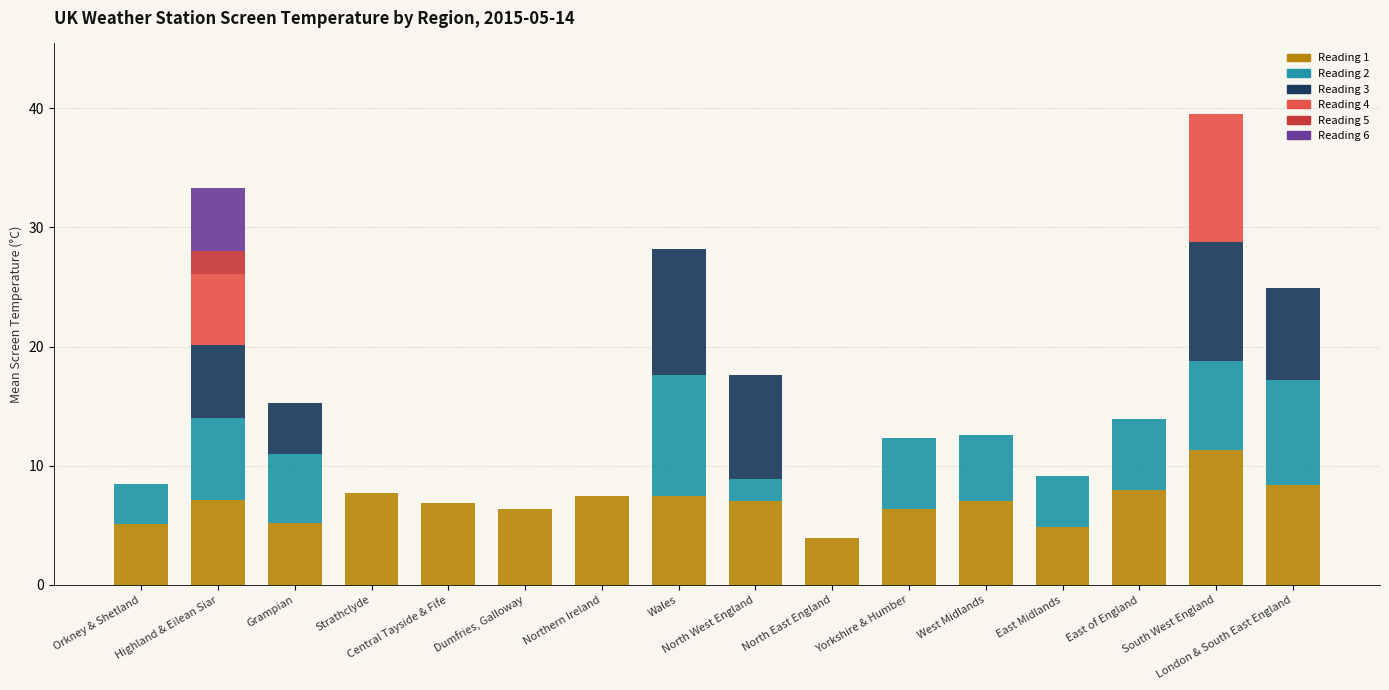

How many data points does each series have?

16